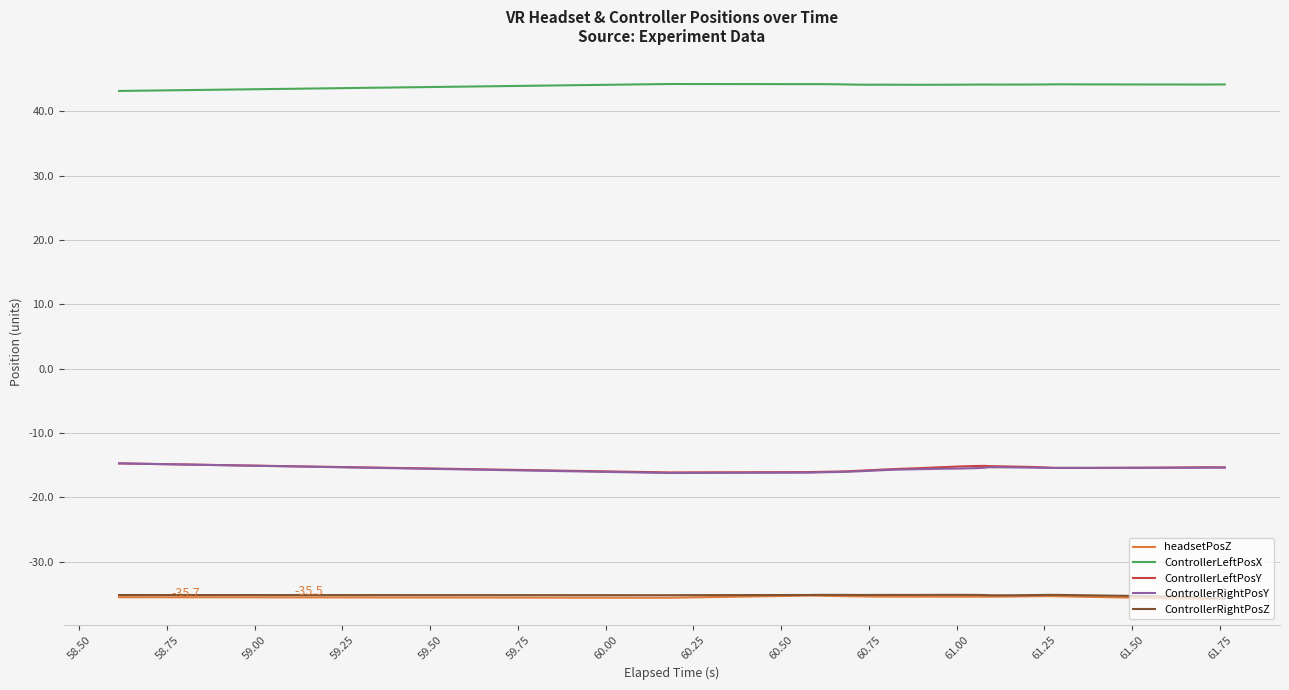

Which series has the largest total across all categories?

ControllerLeftPosX